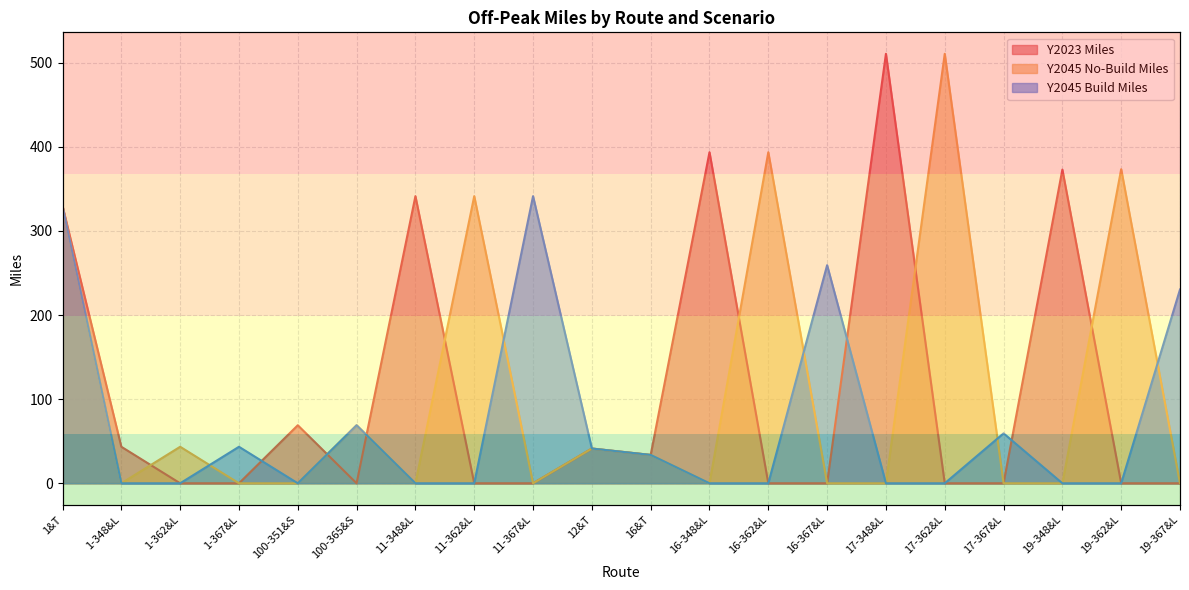

Which series changed the most between 100-365&S and 17-362&L?

Y2045 No-Build Miles